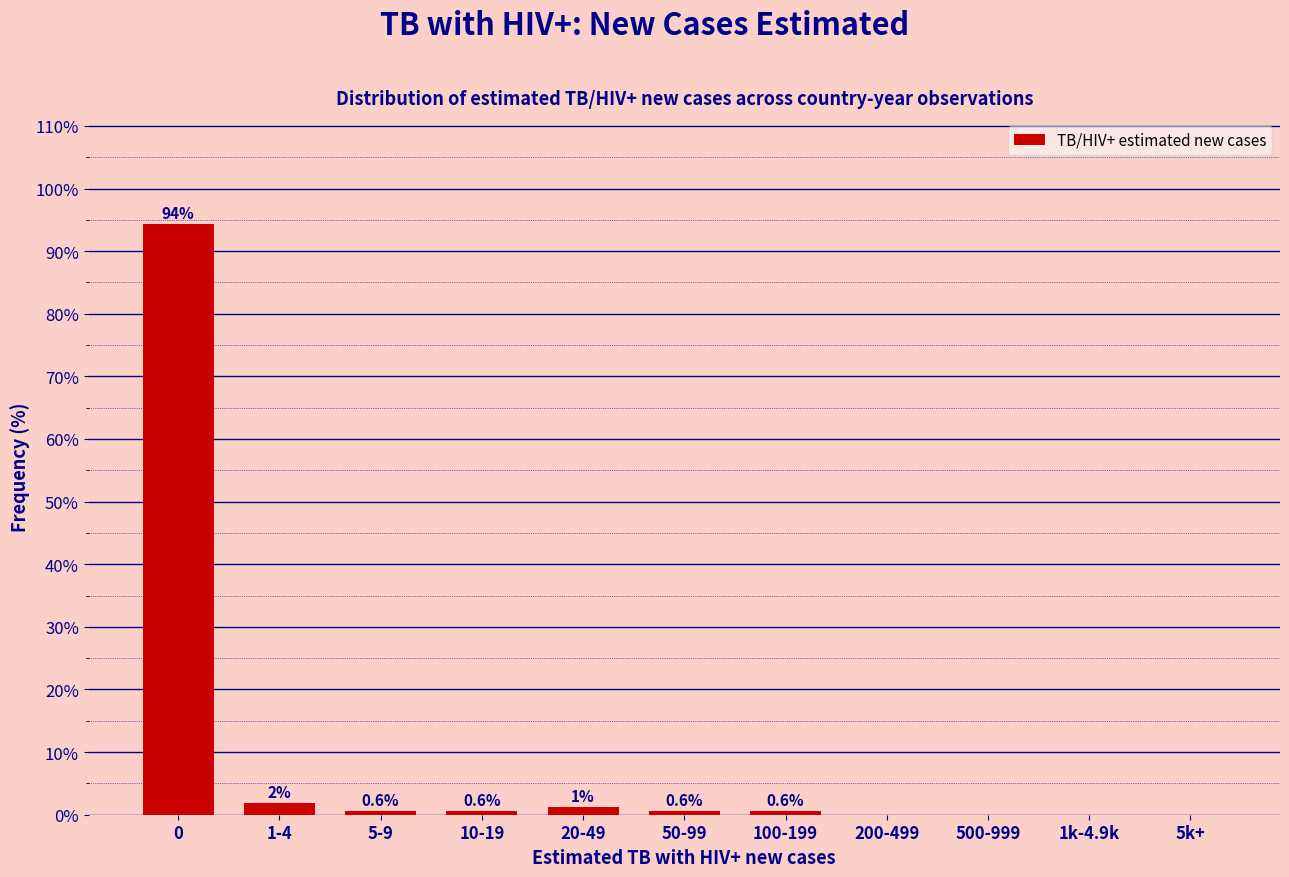

Where is the data nearest to the value 47?

1-4